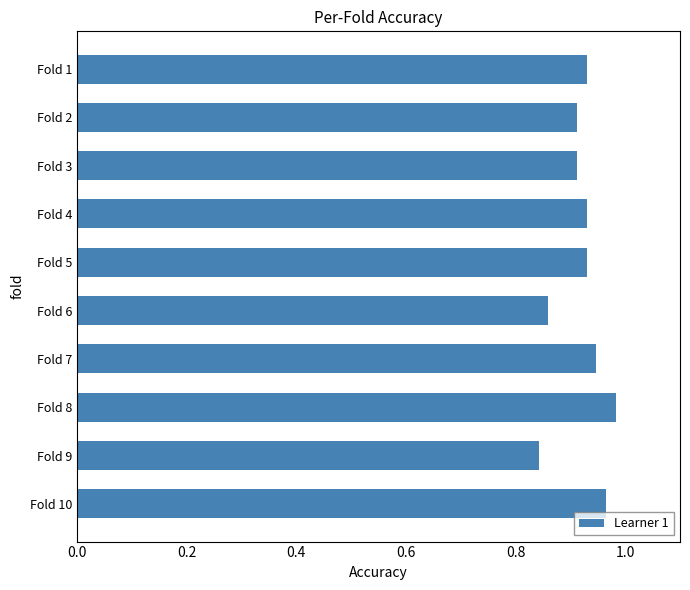

What is the sum of all values?

9.2